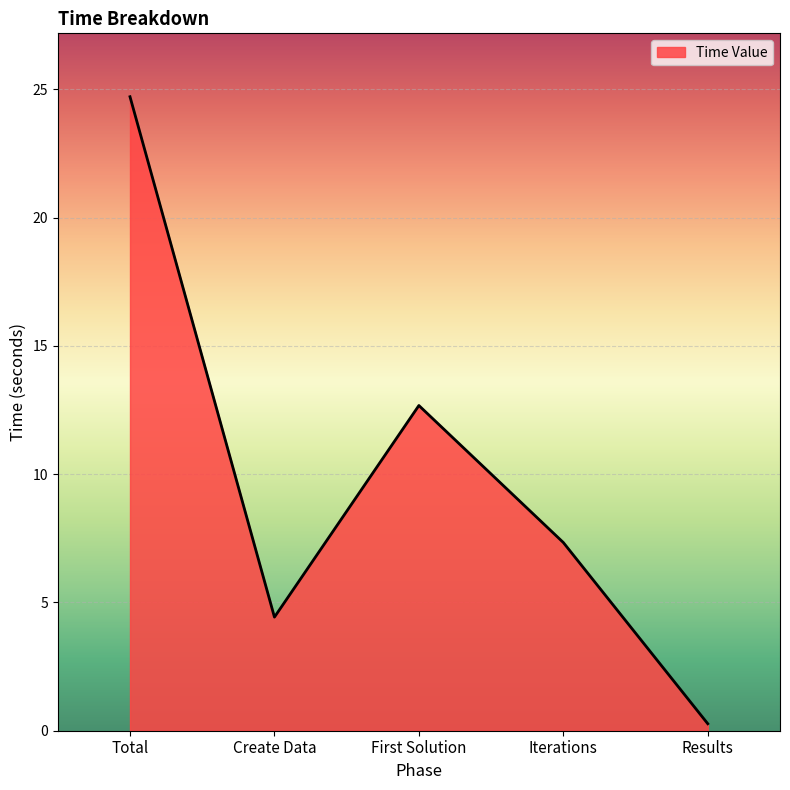

The chart shows a value of 0.3 at Results. True or false?

True